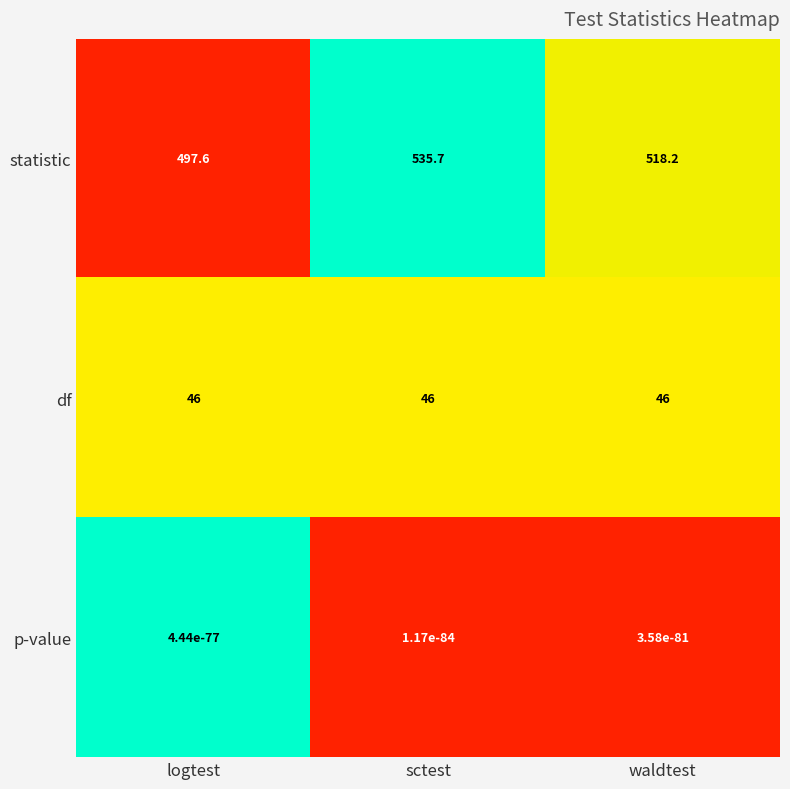

What is the sum of all df values?

138.0